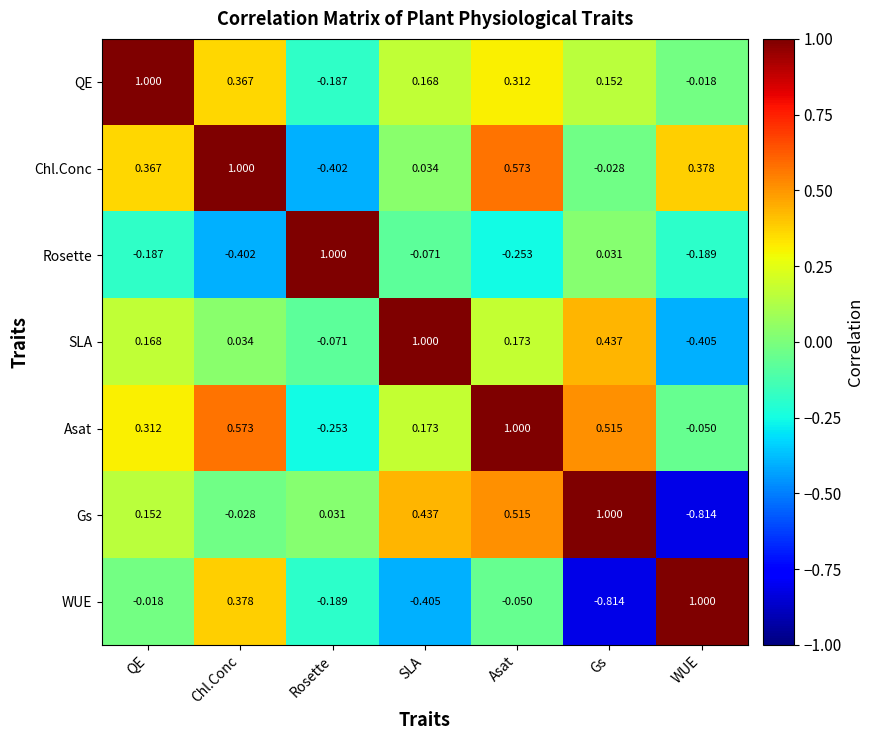

Where is QE nearest to the value 0?

WUE